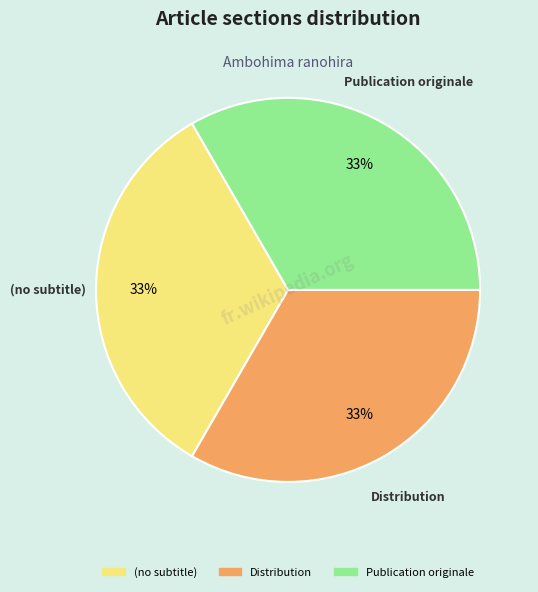

Approximately how many times larger is the value at Distribution compared to (no subtitle)?

1.0